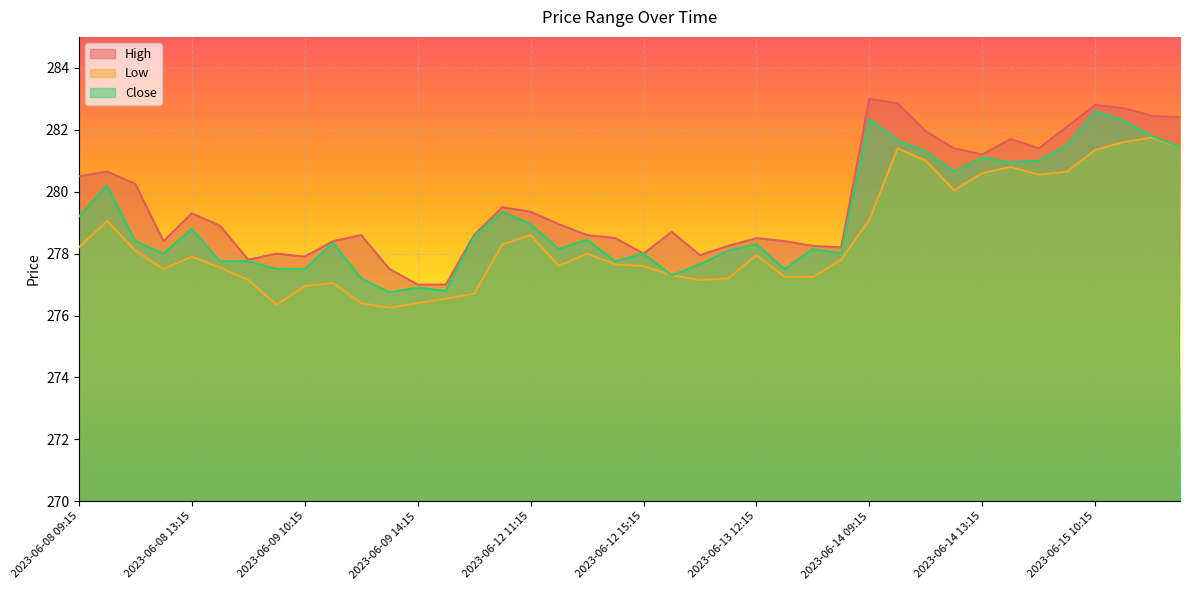

Is it true that Low equals 169.6 at 2023-06-13 10:15?

False